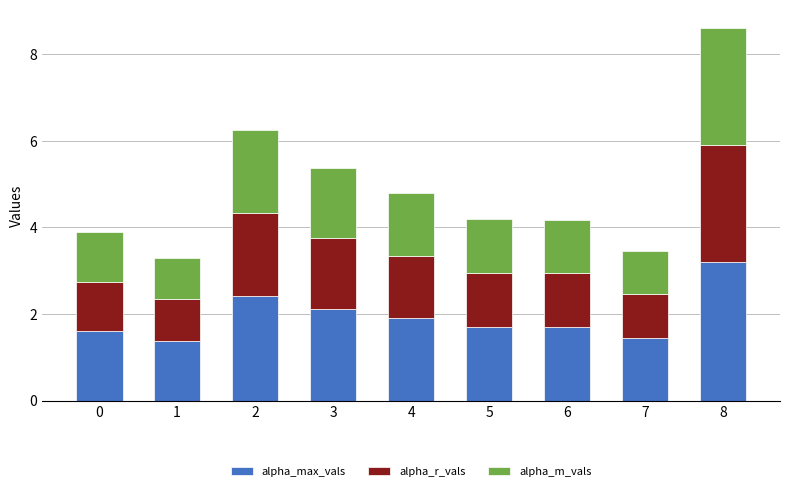

Reading right to left, list the values for the alpha_max_vals series.

3.2	1.4	1.7	1.7	1.9	2.1	2.4	1.4	1.6